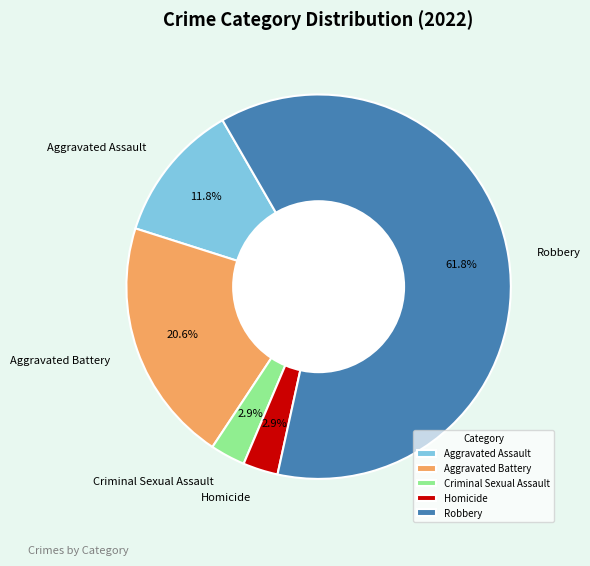

What percentage is NOT represented by Aggravated Assault?

88.2%